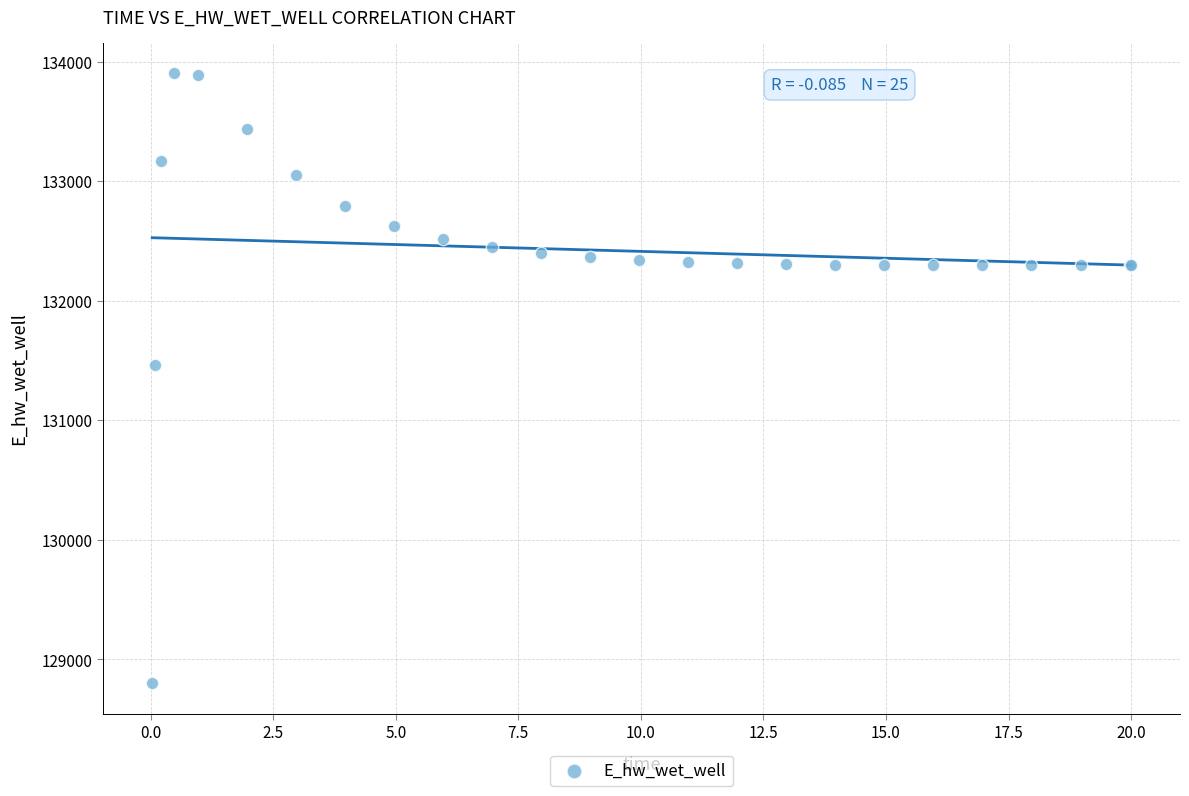

What Y value in the scatter plot is closest to 131351?

131460.9